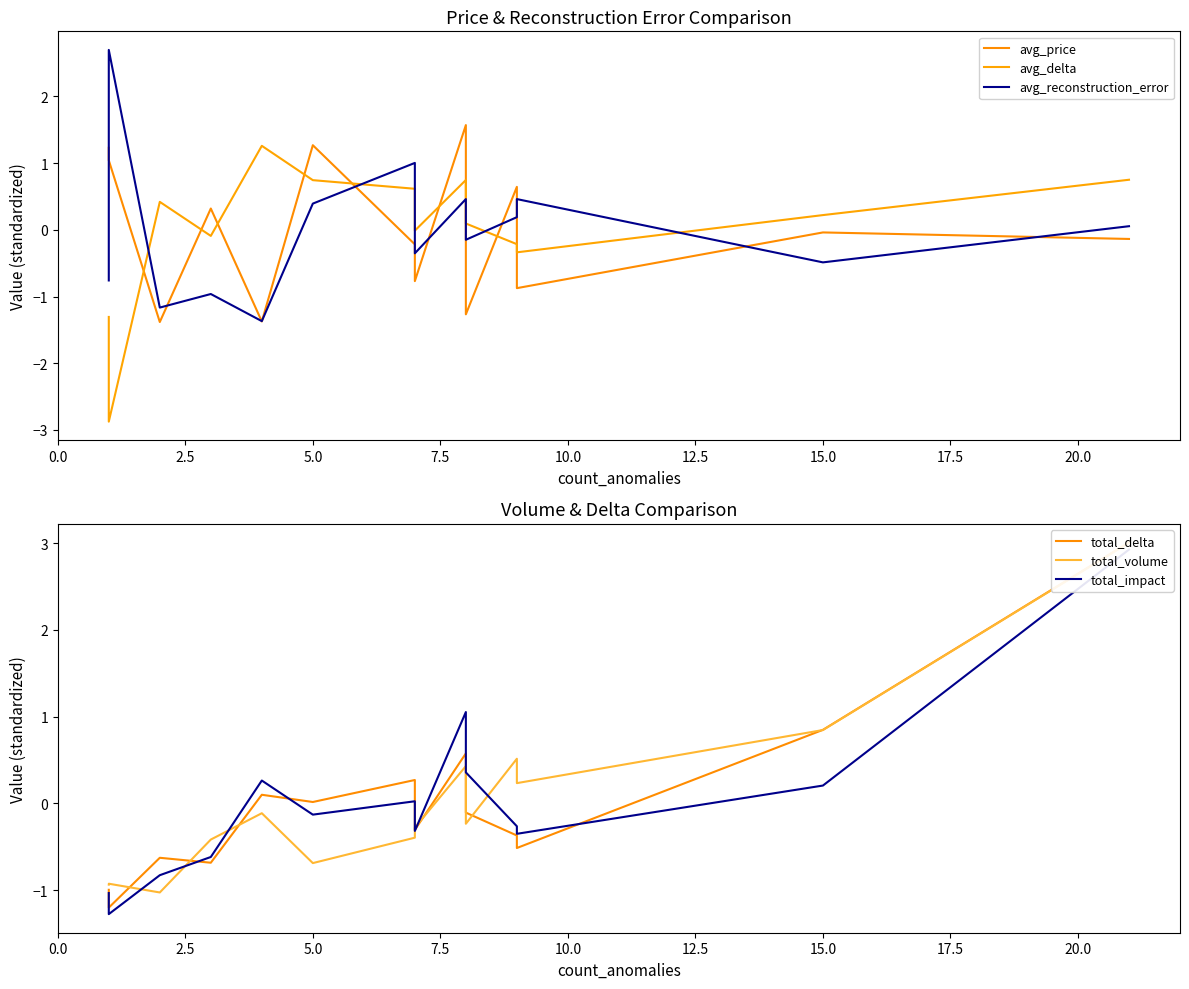

Which series has the widest spread of values?

total_delta